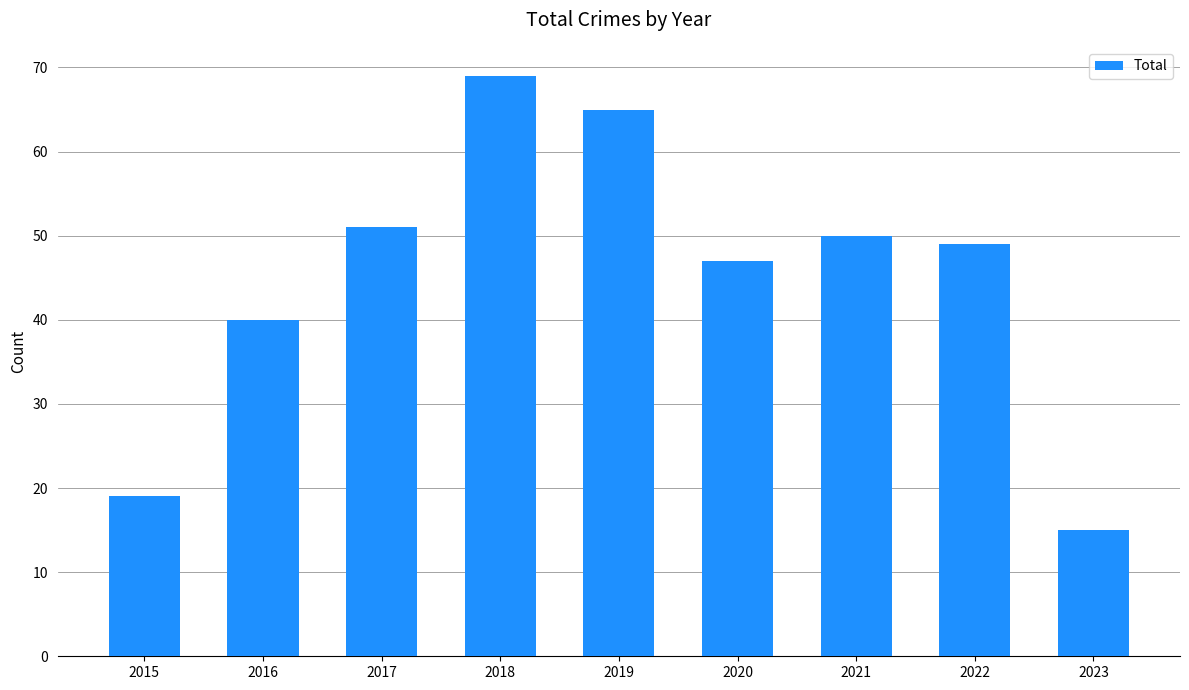

What is the sum of all values?

405